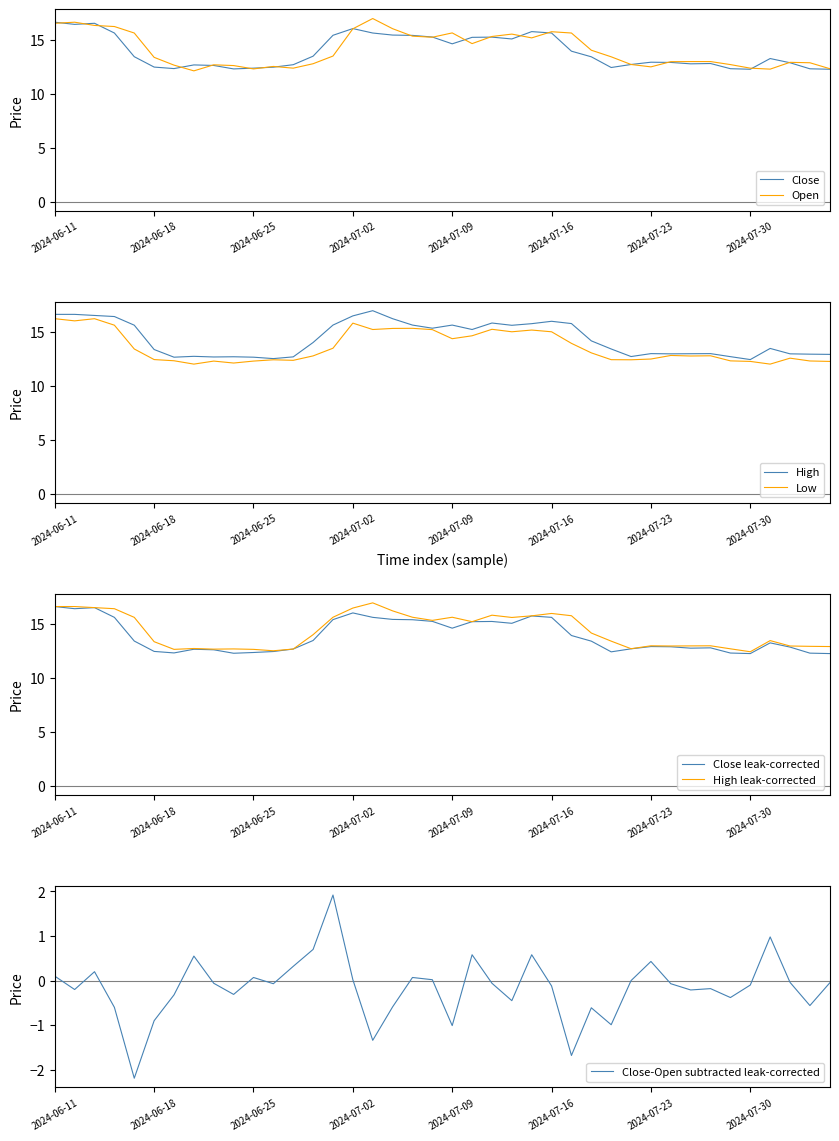

Which series has the largest total across all categories?

High